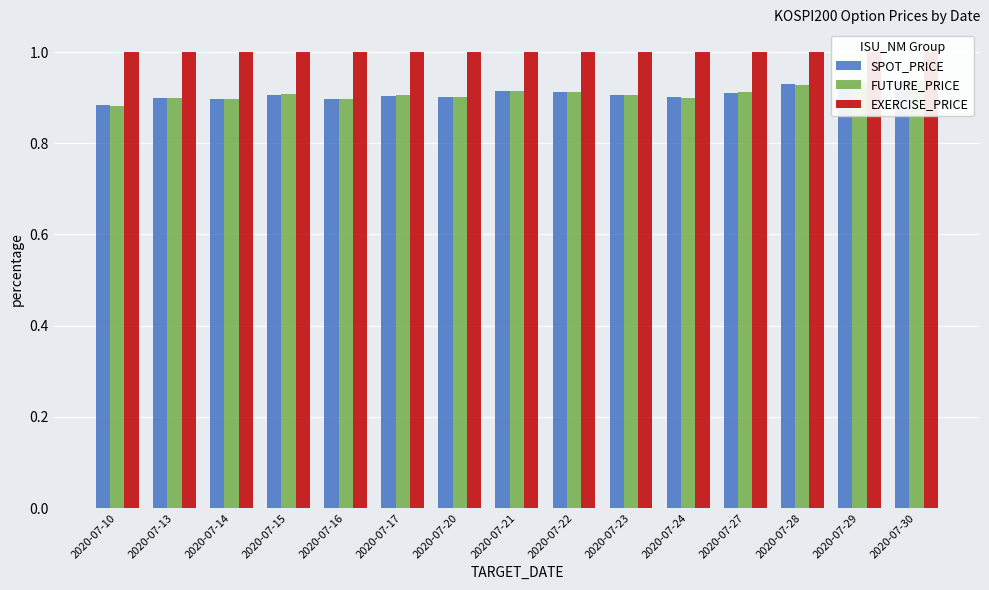

List the labels in order of FUTURE_PRICE value, largest first.

2020-07-30, 2020-07-29, 2020-07-28, 2020-07-21, 2020-07-22, 2020-07-27, 2020-07-15, 2020-07-23, 2020-07-17, 2020-07-20, 2020-07-24, 2020-07-13, 2020-07-14, 2020-07-16, 2020-07-10